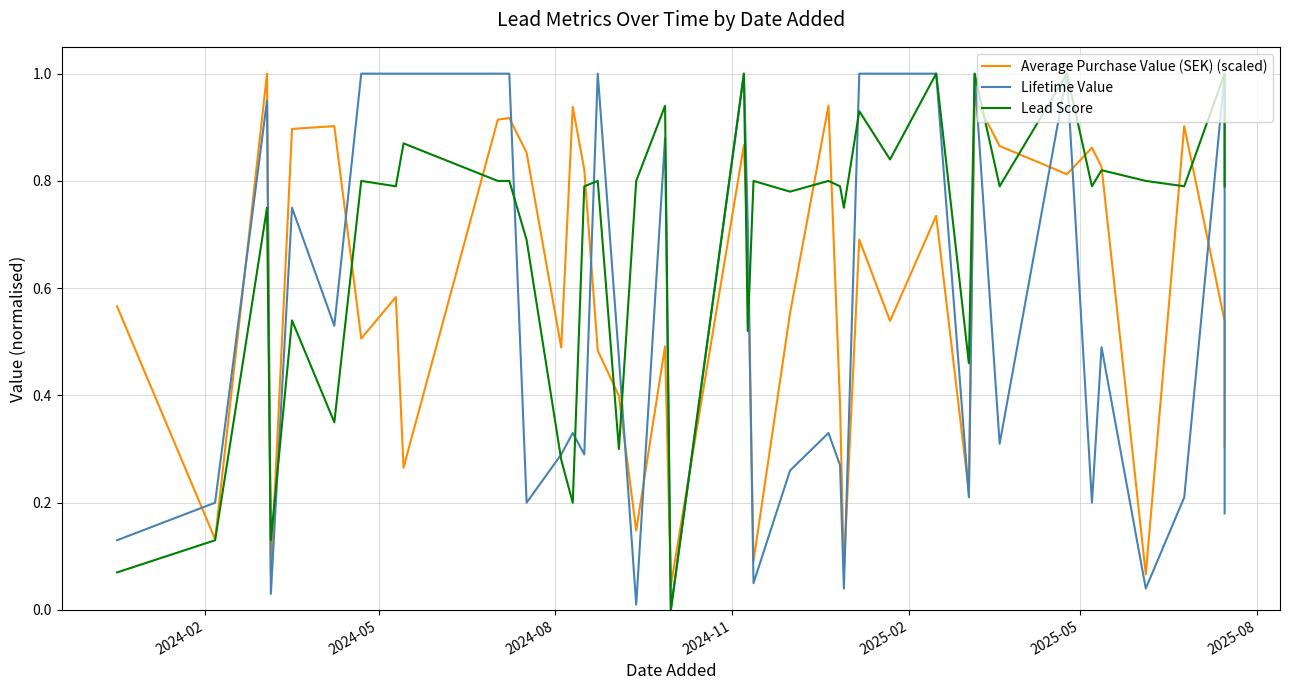

What is the difference between the maximum and minimum values in the Lifetime Value series?

1.0